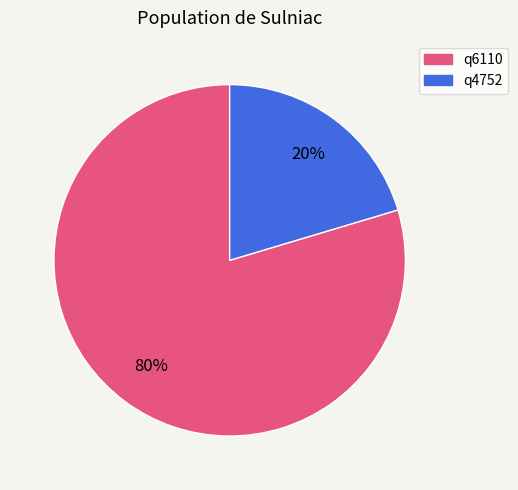

Is the sum of q4752 and q6110 greater than half?

Yes